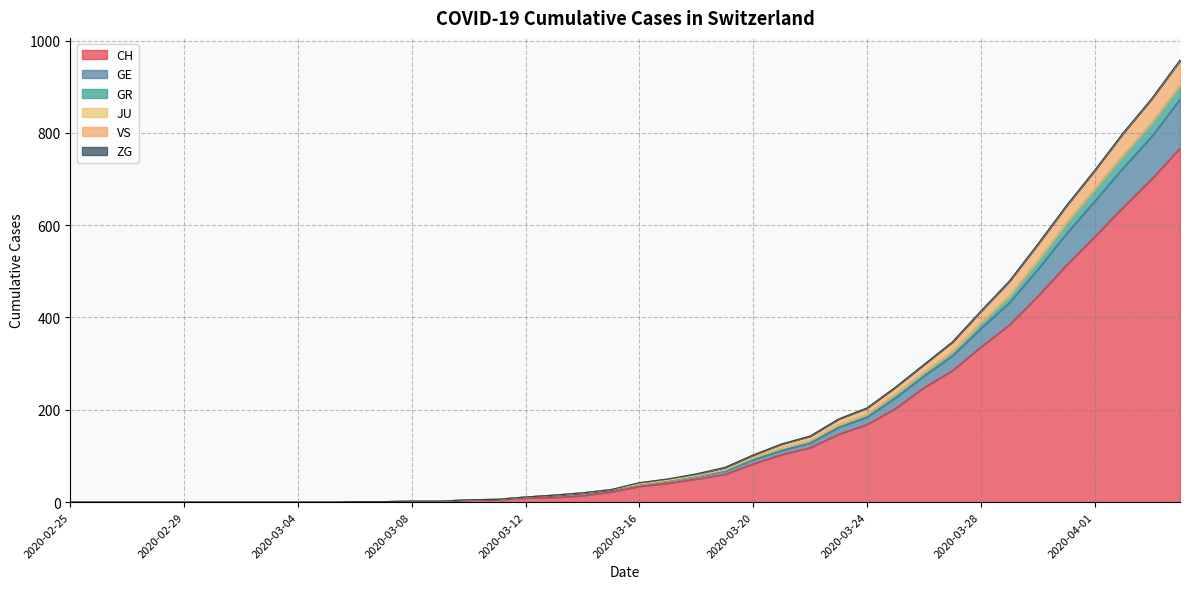

What is the highest value of the CH series?

767